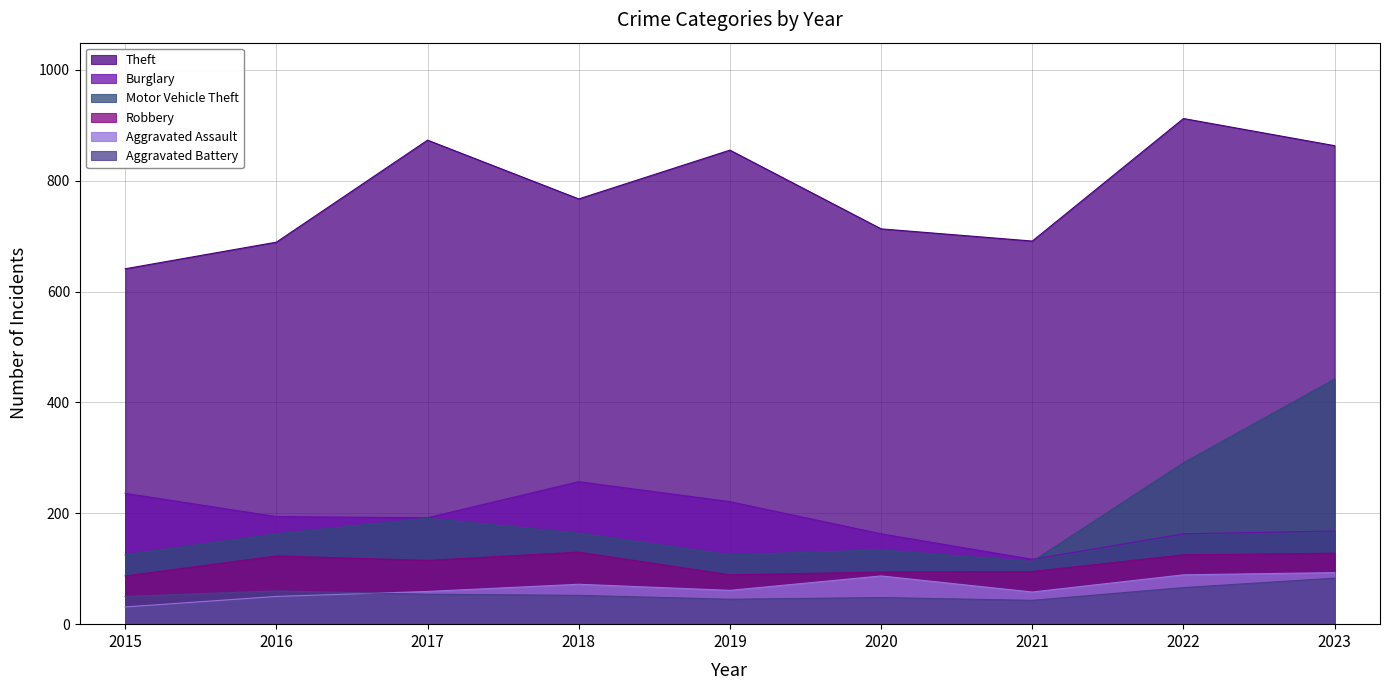

What is the greatest value displayed?

912